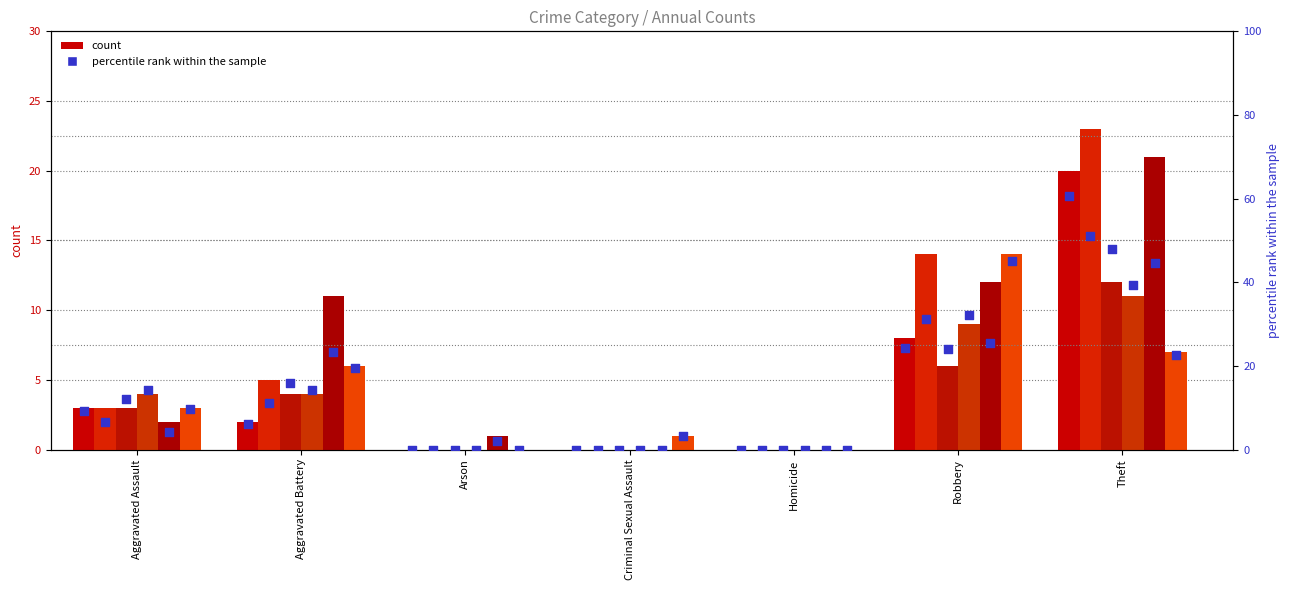

At how many categories does at least one series exceed 10?

4